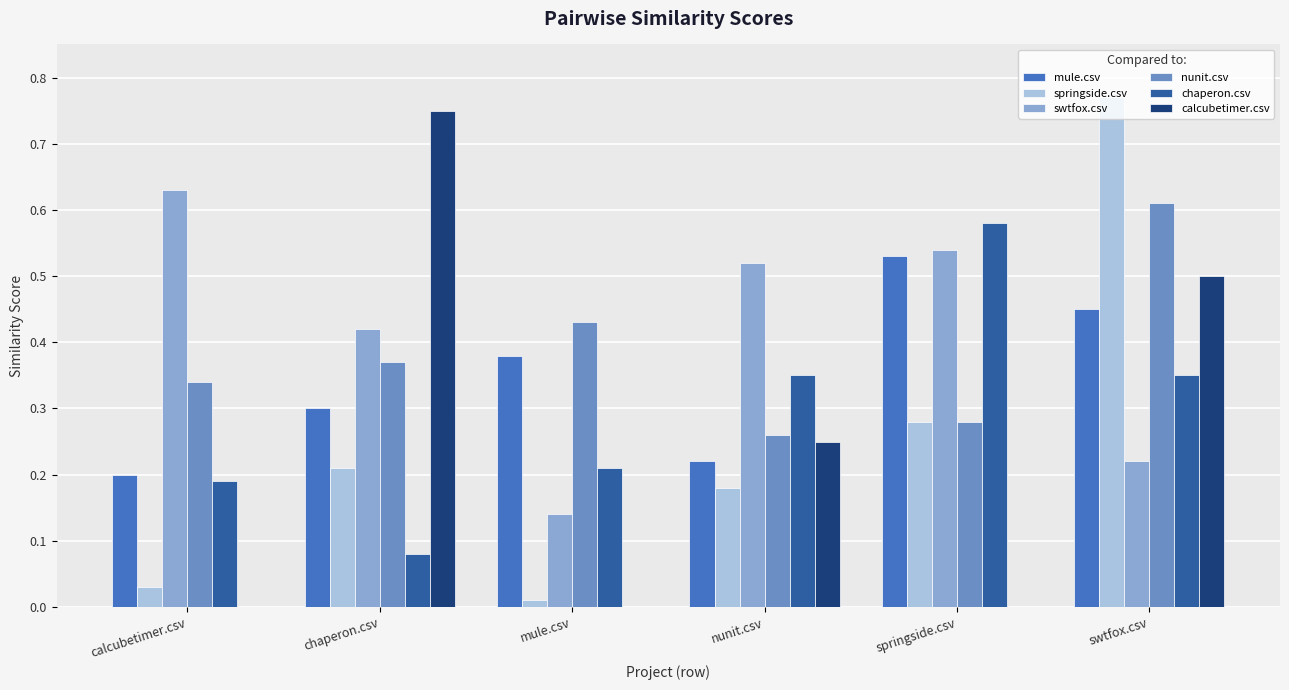

Are the bars grouped side by side (vs. stacked)?

Yes